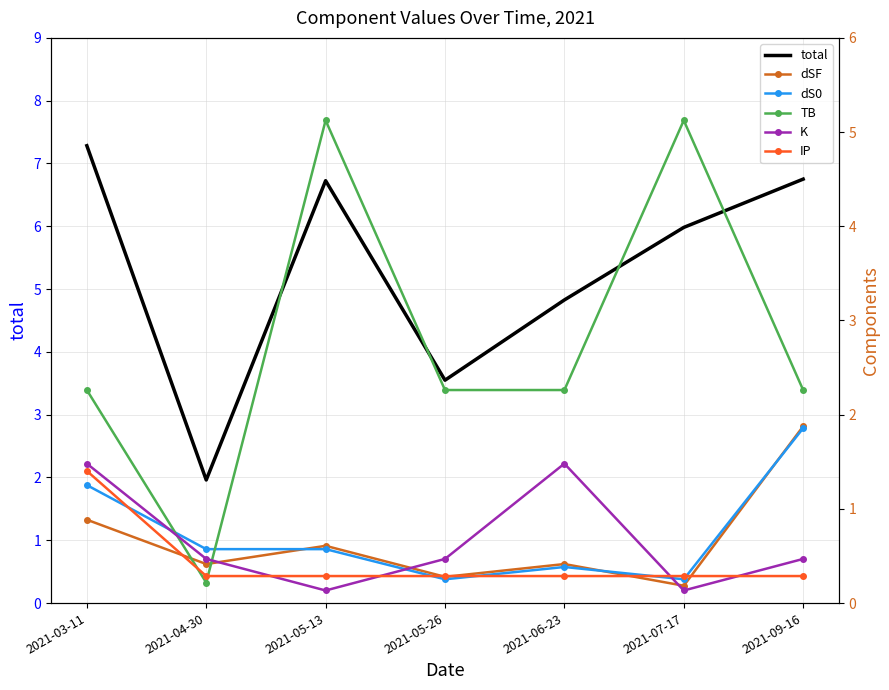

Which series has the widest spread of values?

total